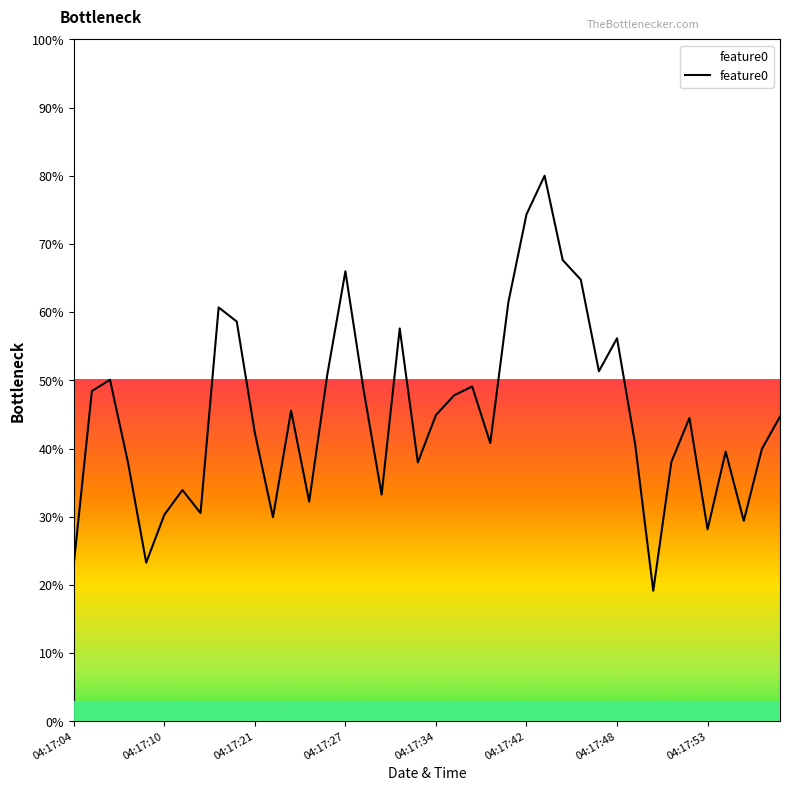

What is the minimum value shown in the chart?

19.2